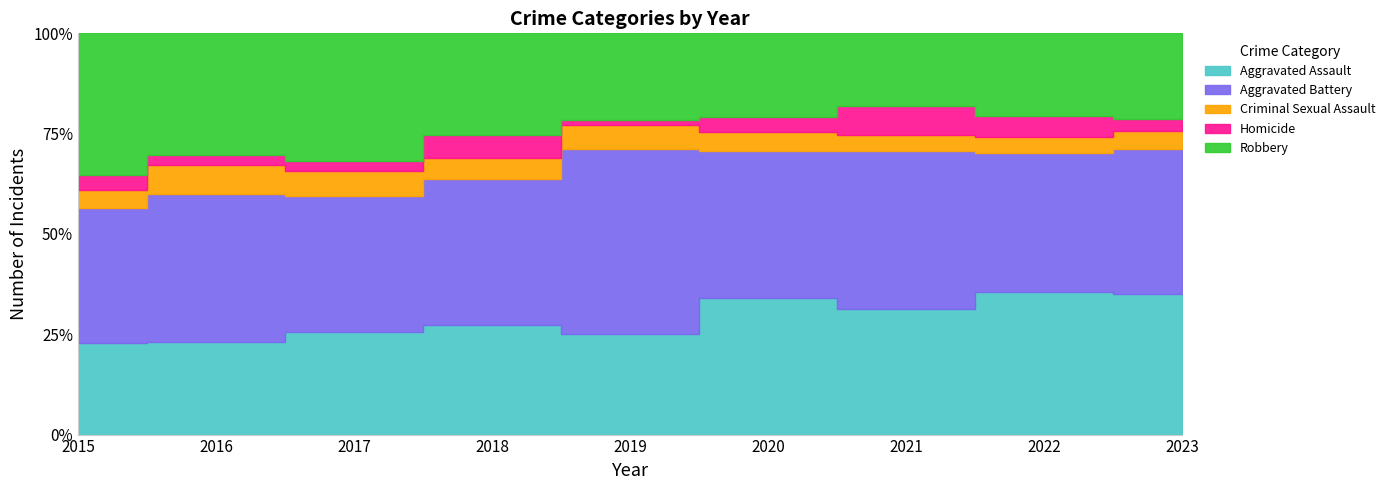

At which category does Aggravated Battery reach its first local valley?

2017